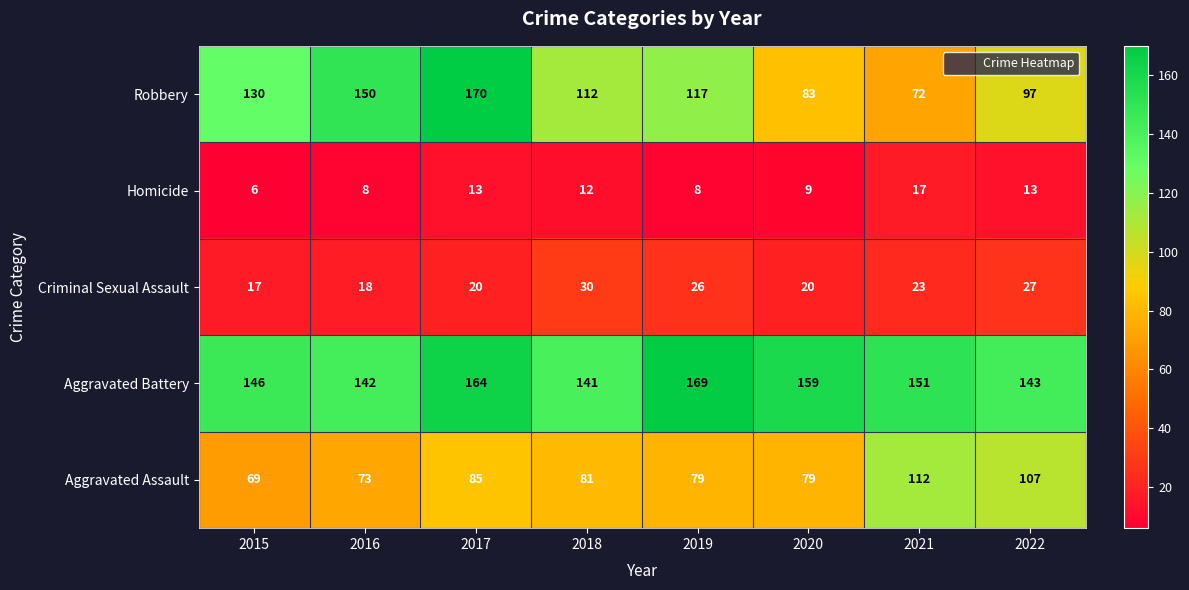

Which series changed the most between 2016 and 2022?

Robbery